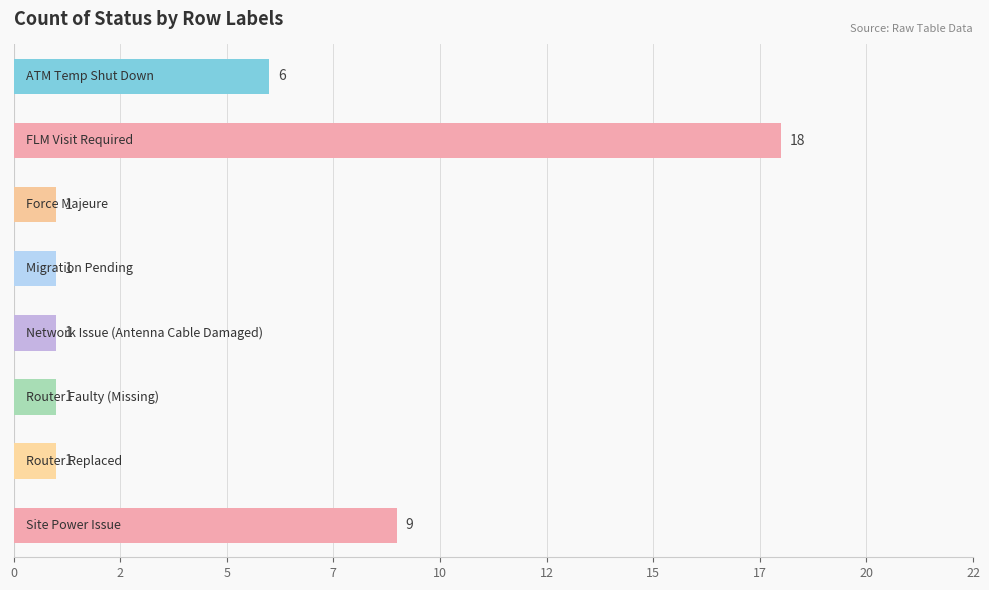

Are the bars horizontal?

Yes